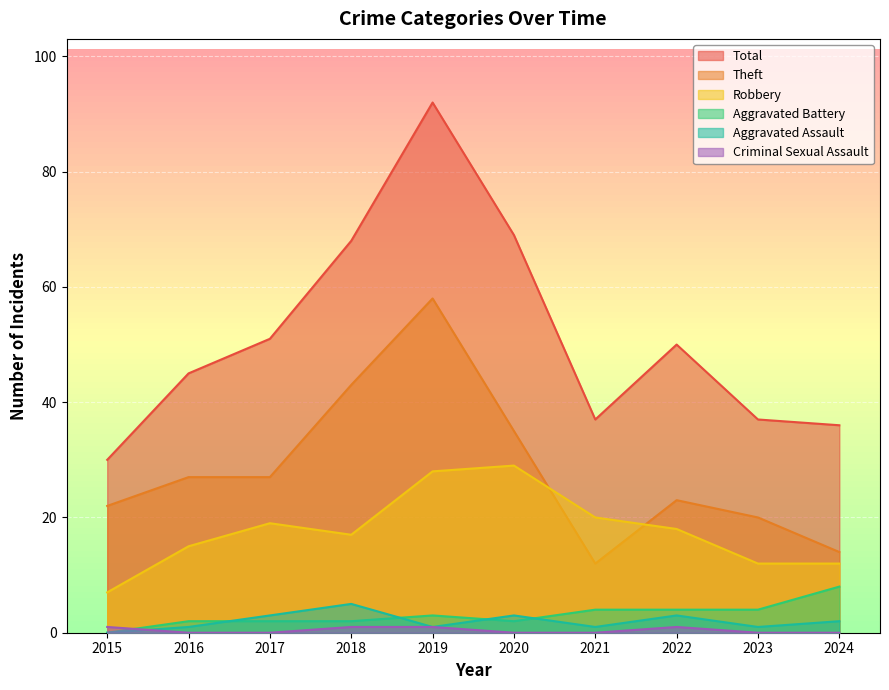

Is it true that Criminal Sexual Assault equals 0 at 2020?

True